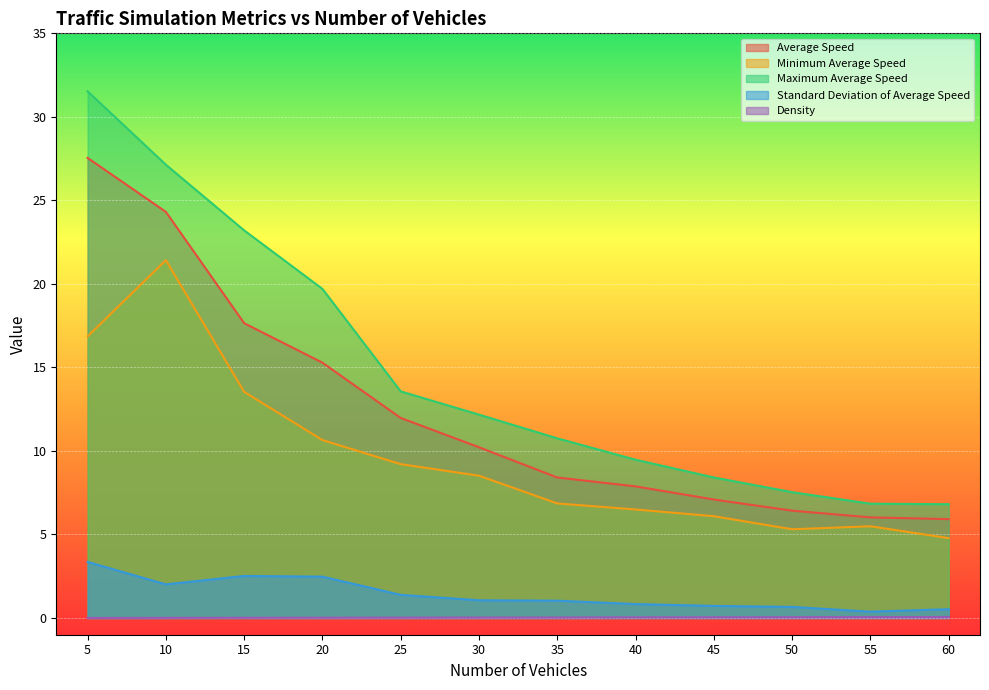

Between 60 and 5, which is larger?

5